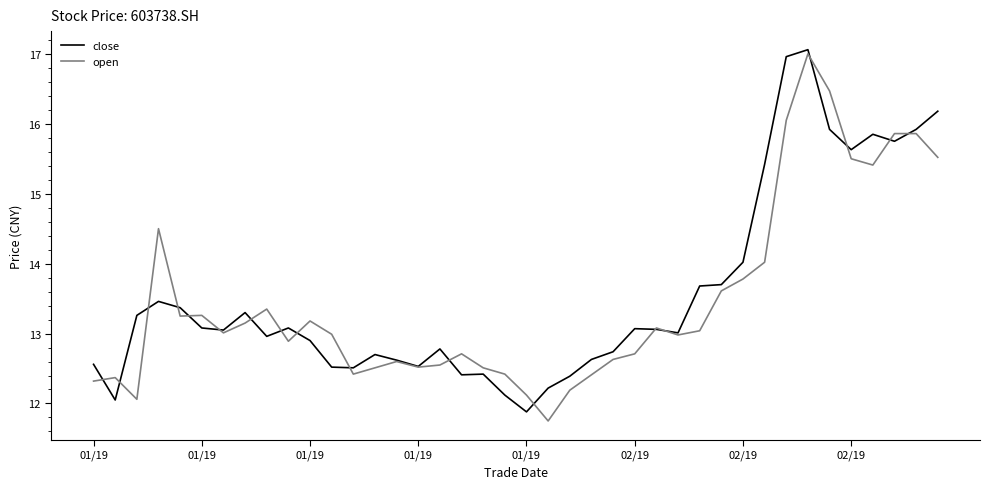

What is the maximum value for close?

17.1